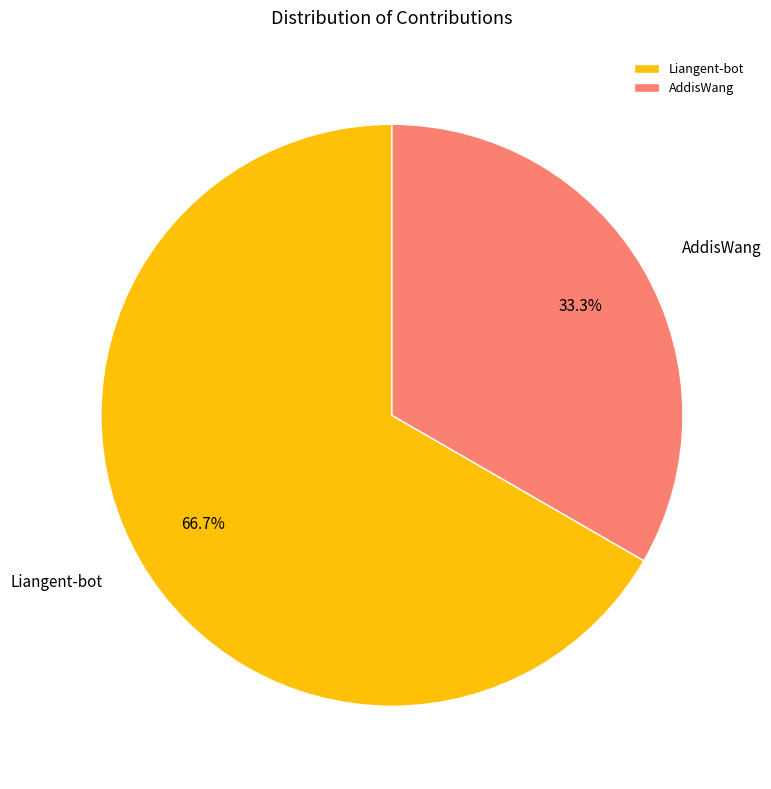

How many slices are in this pie chart?

2